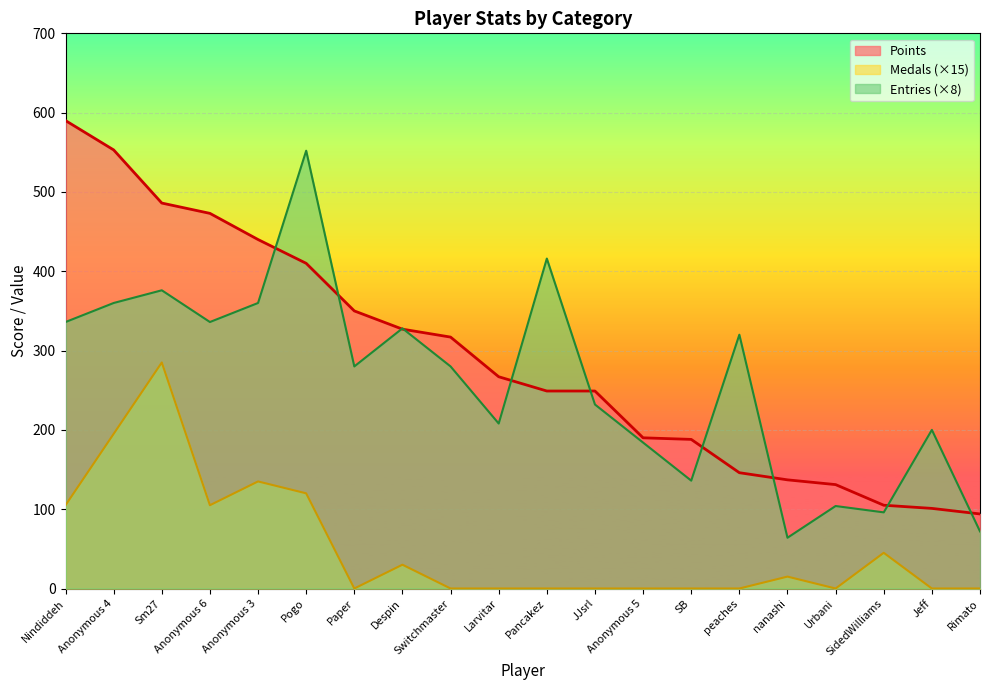

Count the number of data series in this chart.

3